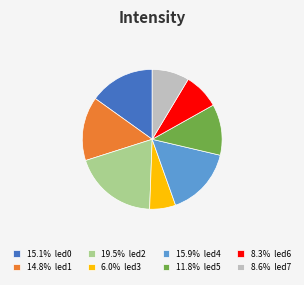

Combined, do 15.9% led4 and 14.8% led1 account for over 50%?

No